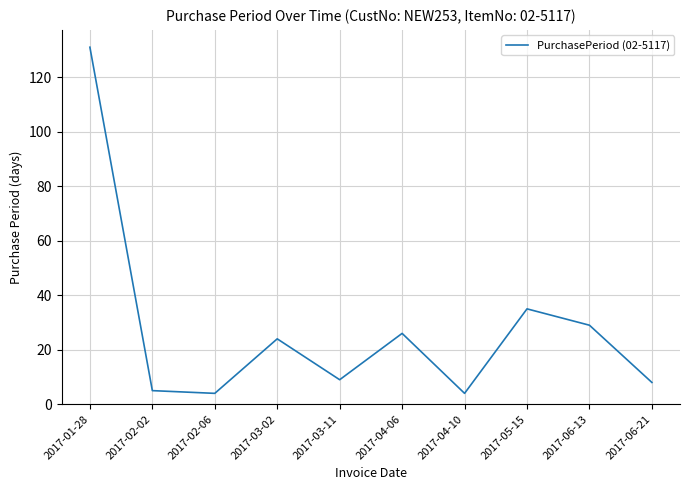

What is the difference between the values at 2017-06-21 and 2017-02-06?

4